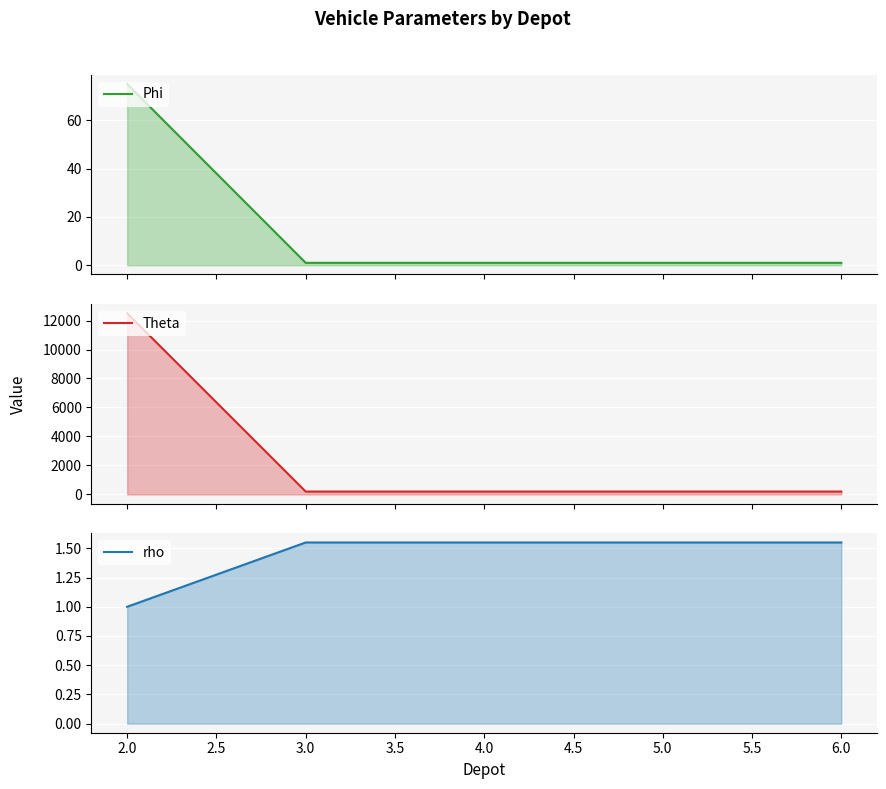

Is it true that Theta equals 12500.0 at 2.0?

True